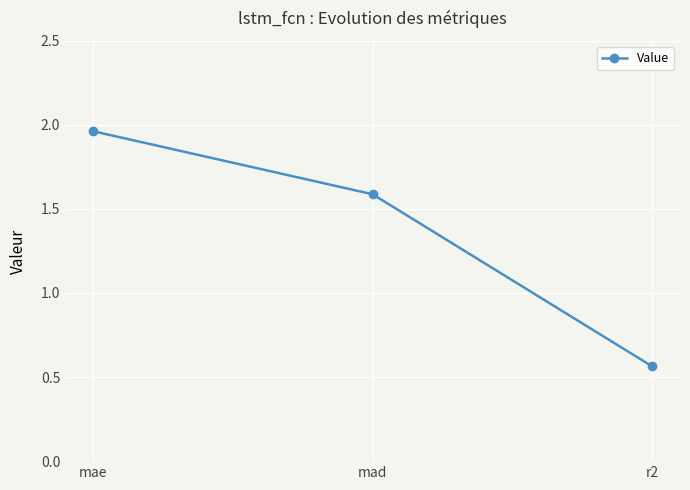

List the labels in order of value, smallest first.

r2, mad, mae